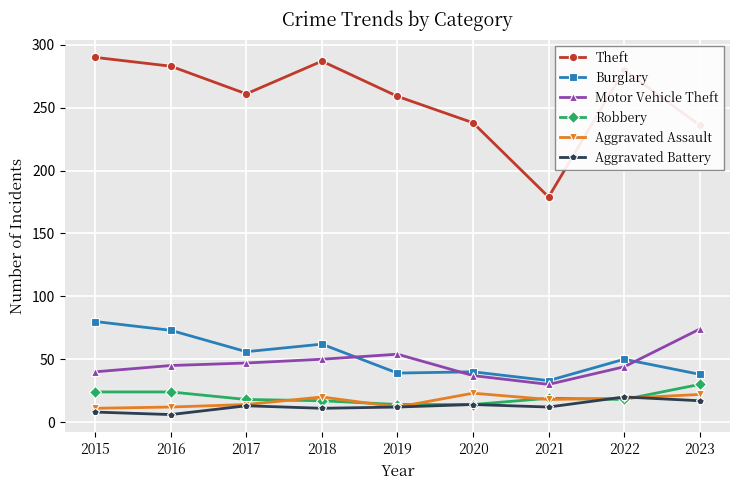

True or false: Theft has more than 0 interior local peaks.

True